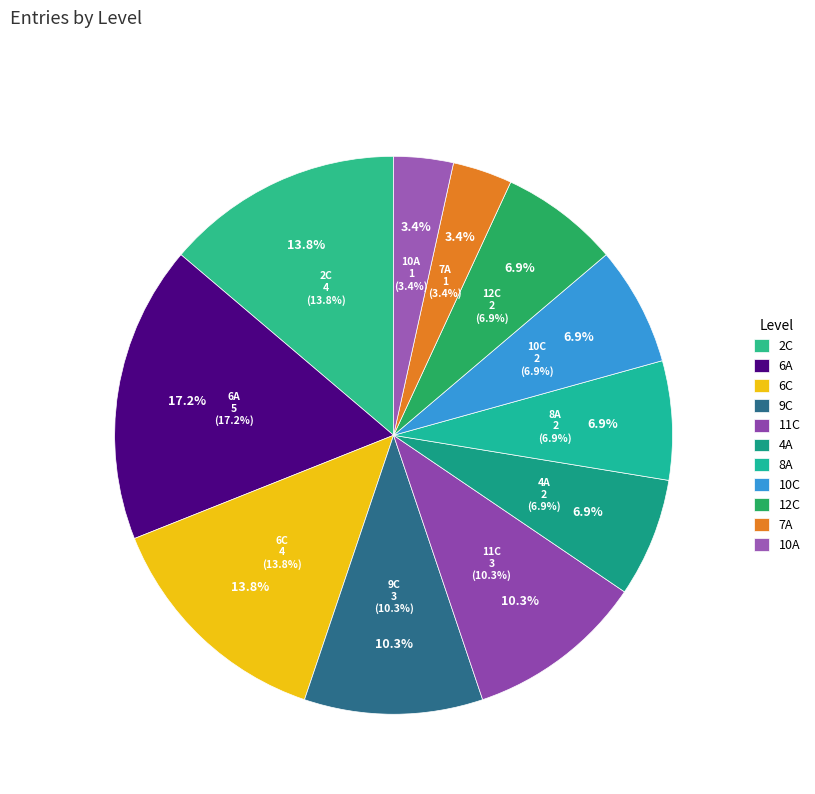

To the nearest percent, what is the difference between the 6C and 8A slice percentages?

7%